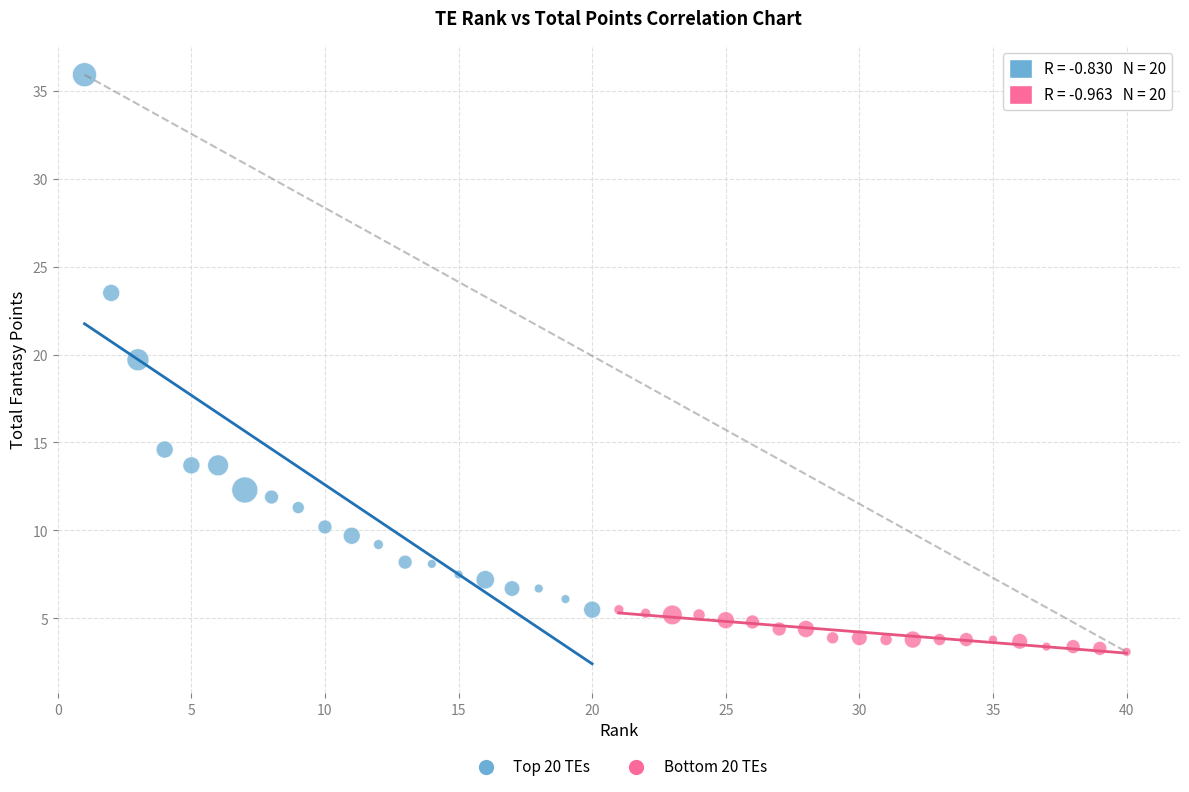

Which series has the largest Y range (max minus min)?

Top 20 TEs